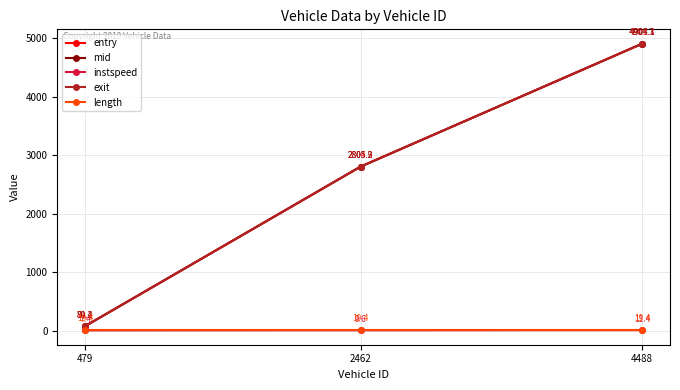

Where does the mid series first go above 2805?

2462